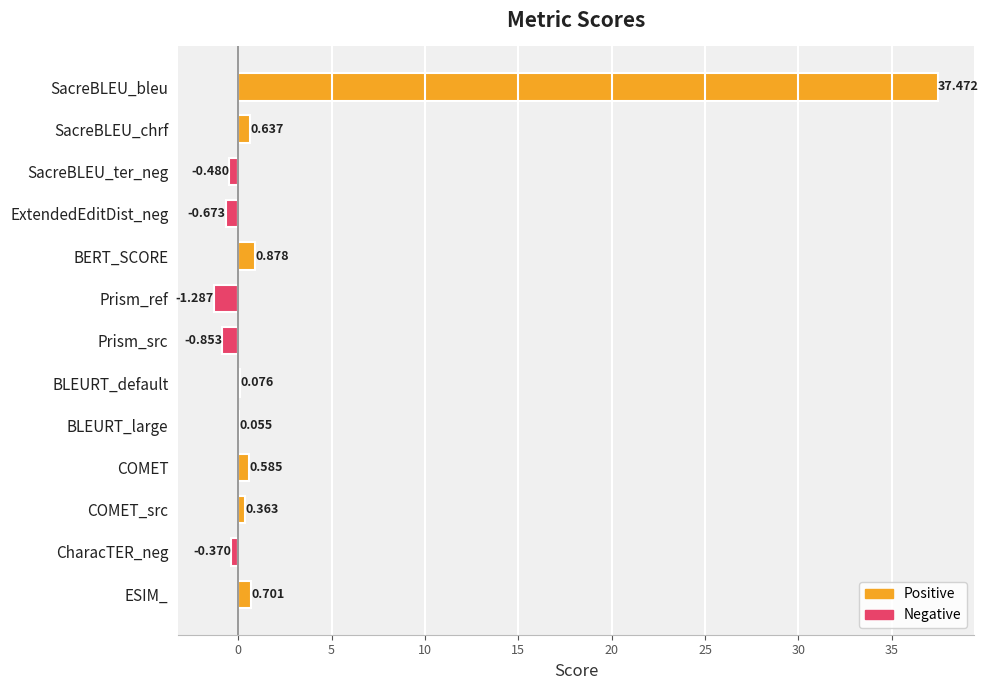

Where is the data nearest to the value 18?

BERT_SCORE